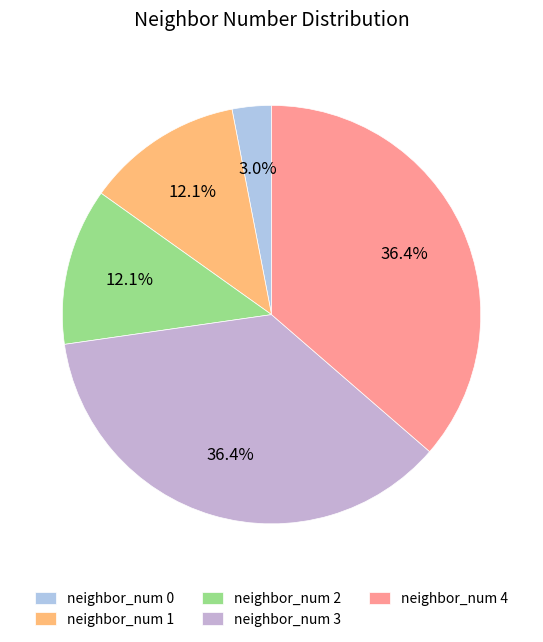

Is it true that neighbor_num 2 is 22% of the pie?

False